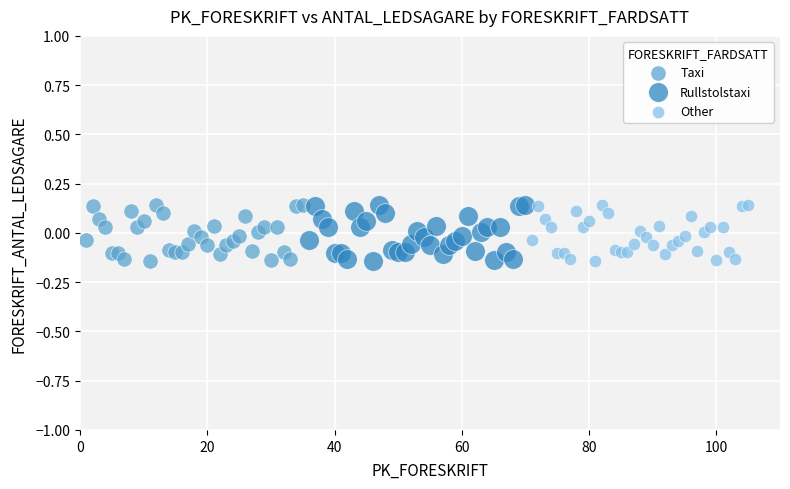

What are all the series names shown in the legend?

Taxi, Rullstolstaxi, Other